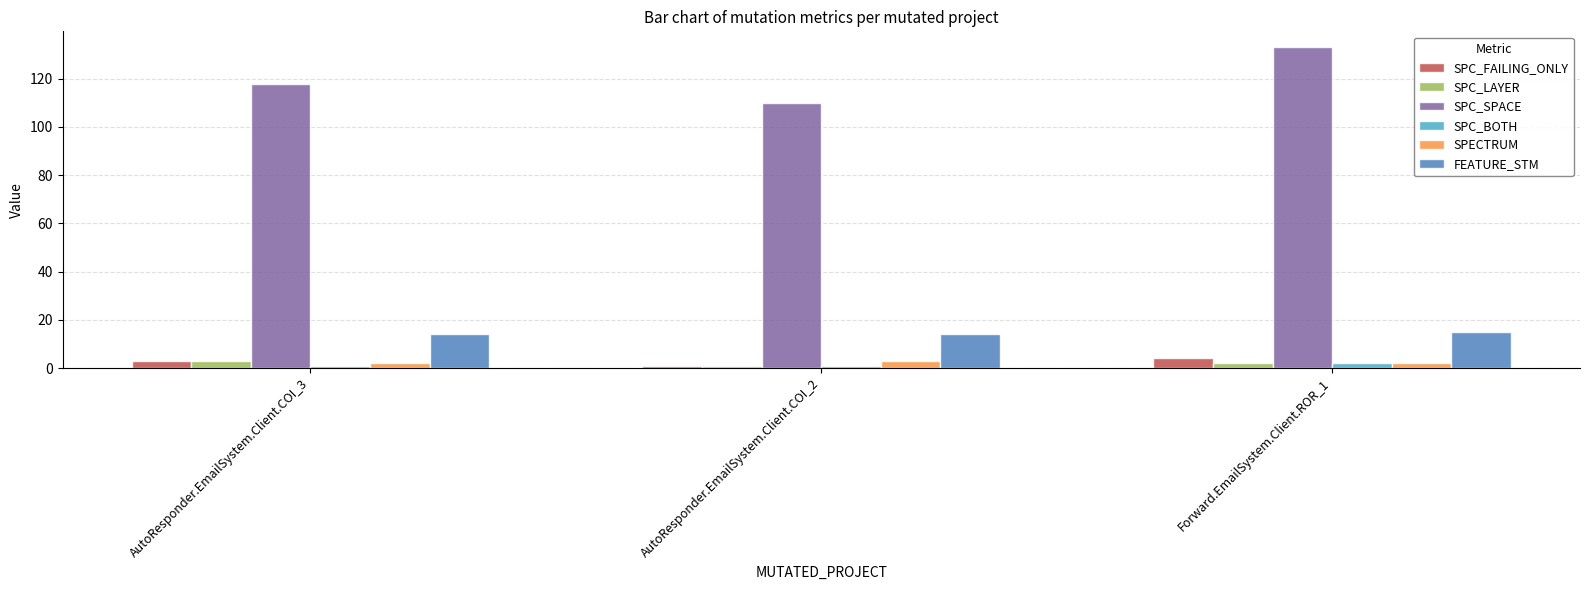

Which category has the highest value across all series?

Forward.EmailSystem.Client.ROR_1